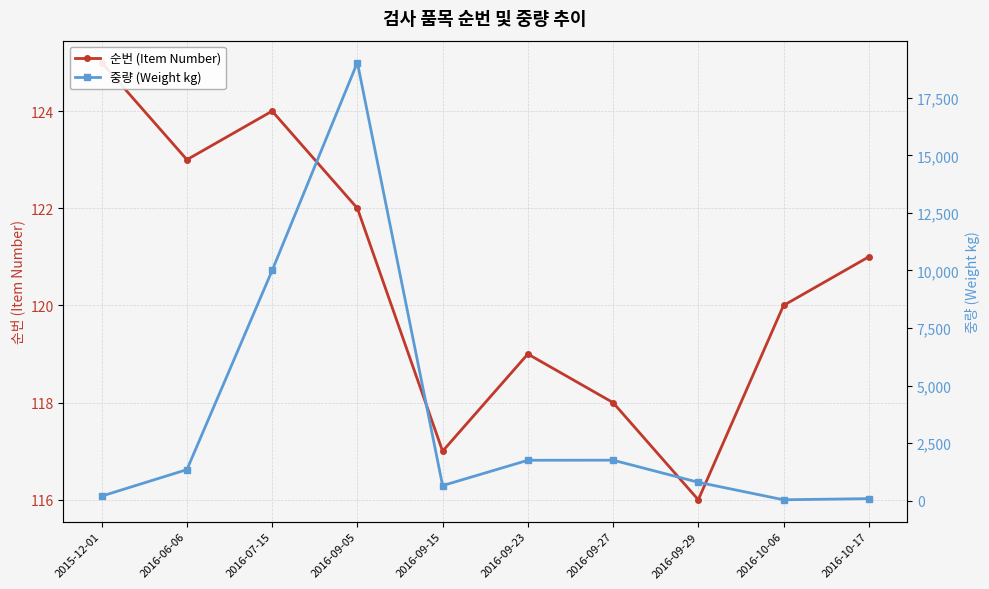

At which label does 중량 (Weight kg) first exceed 1350?

2016-07-15